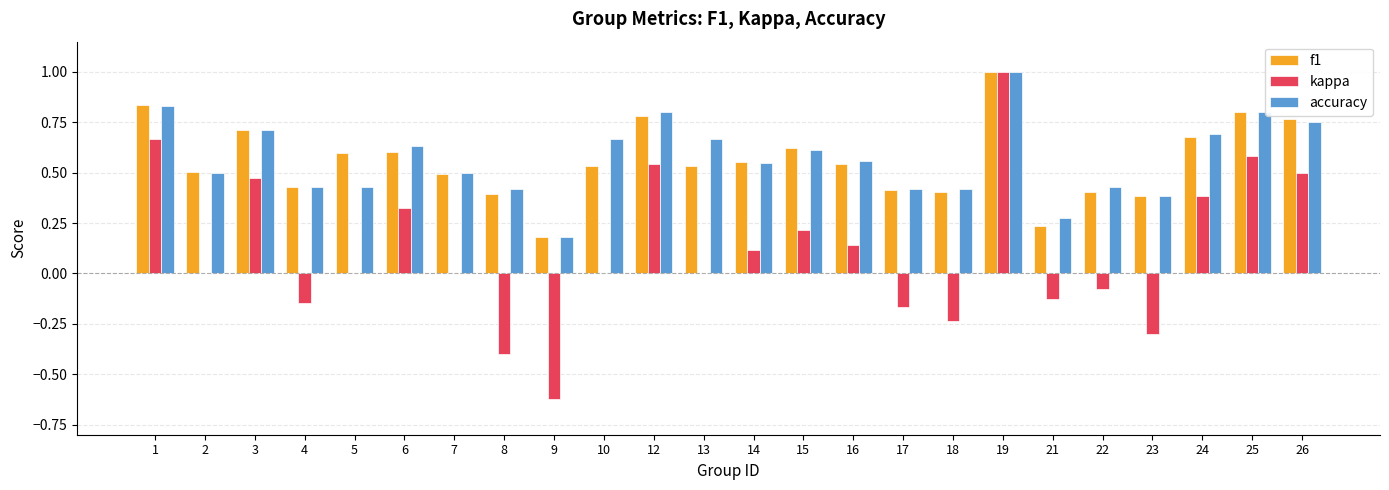

The value of f1 at 10 is 0.8. True or false?

False